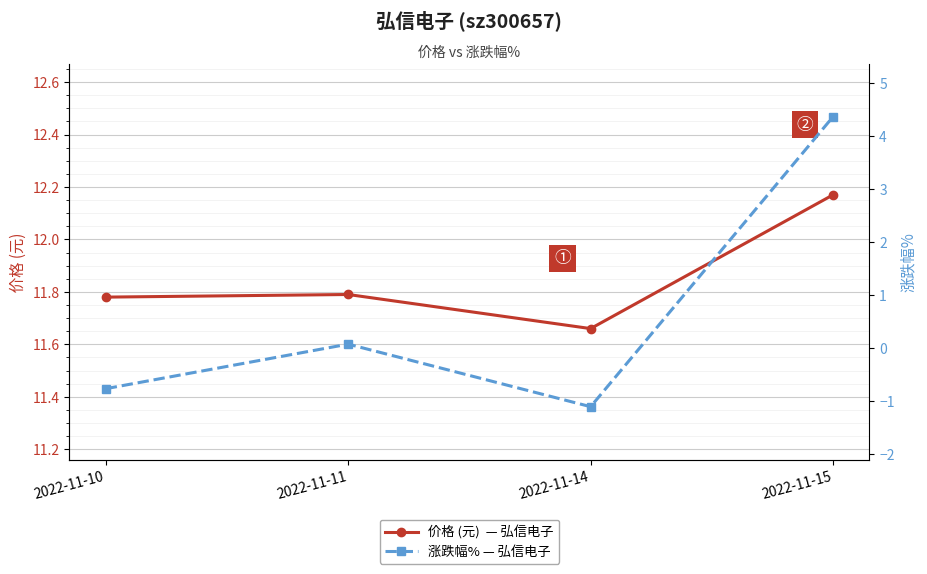

At how many categories does at least one series exceed 11?

4